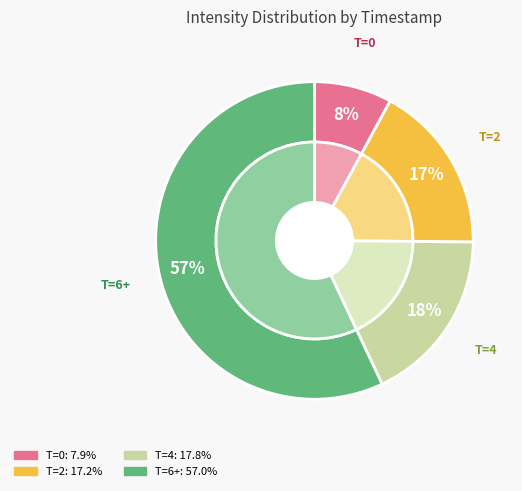

Is it true that 1690124085 is 16% of the pie?

False